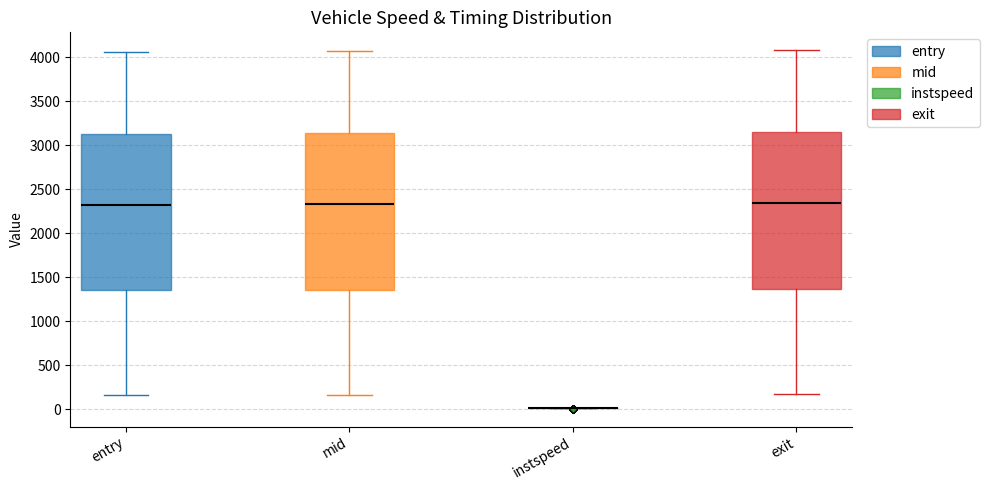

Reading left to right, transcribe this box plot: for each box, give where its median line is, the range the box spans, and where its two whiskers end, as read against the y-axis. The values are not printed on the chart, so give them approximately, as read against the axis.

entry: median 2350, box 1350 to 3150, whiskers 150 to 4050
mid: median 2350, box 1350 to 3150, whiskers 150 to 4050
instspeed: box collapsed to a line at 0, whiskers 0 to 0
exit: median 2350, box 1350 to 3150, whiskers 150 to 4100